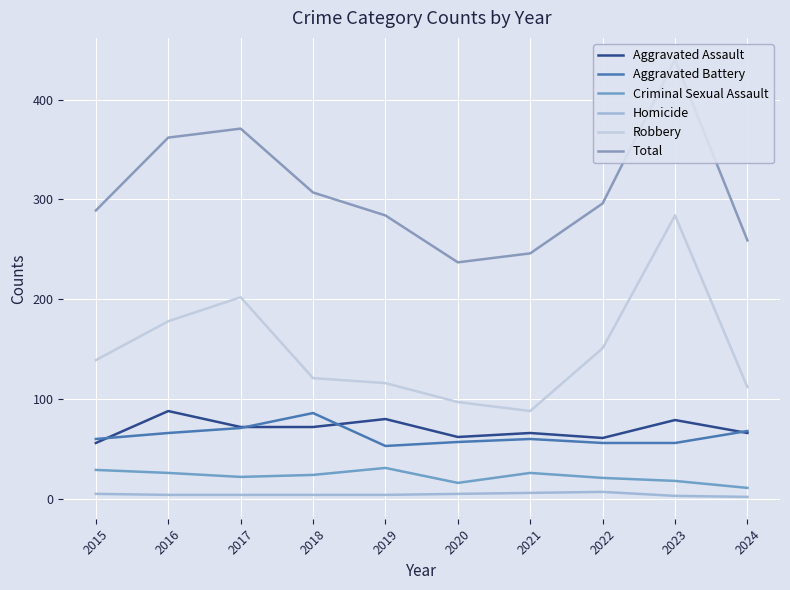

What are all the series names shown in the legend?

Aggravated Assault, Aggravated Battery, Criminal Sexual Assault, Homicide, Robbery, Total